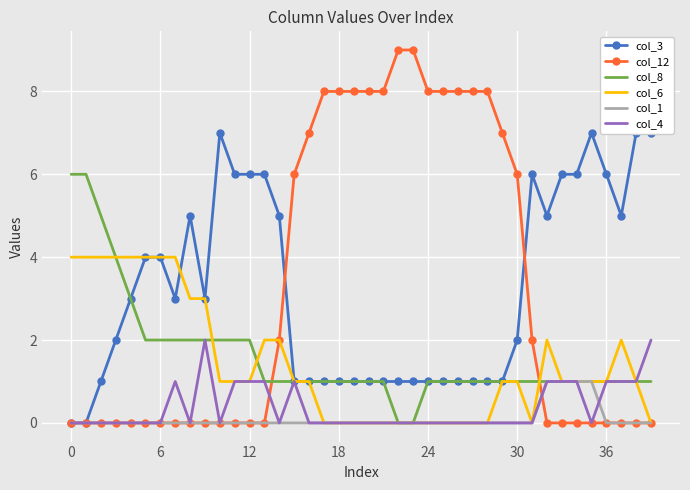

Between 9 and 17, which is larger?

9